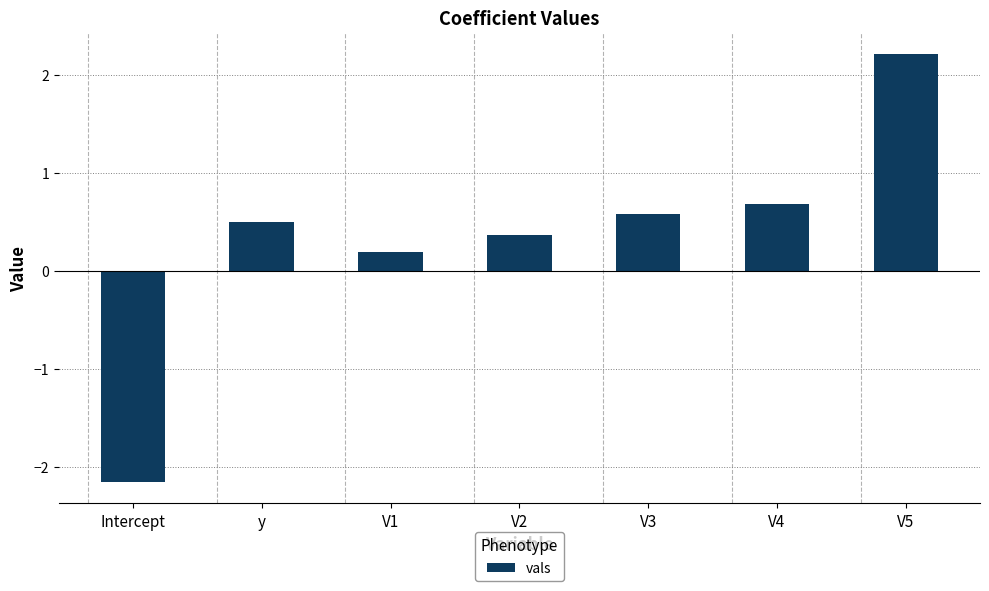

At which label is the value closest to 0?

V1